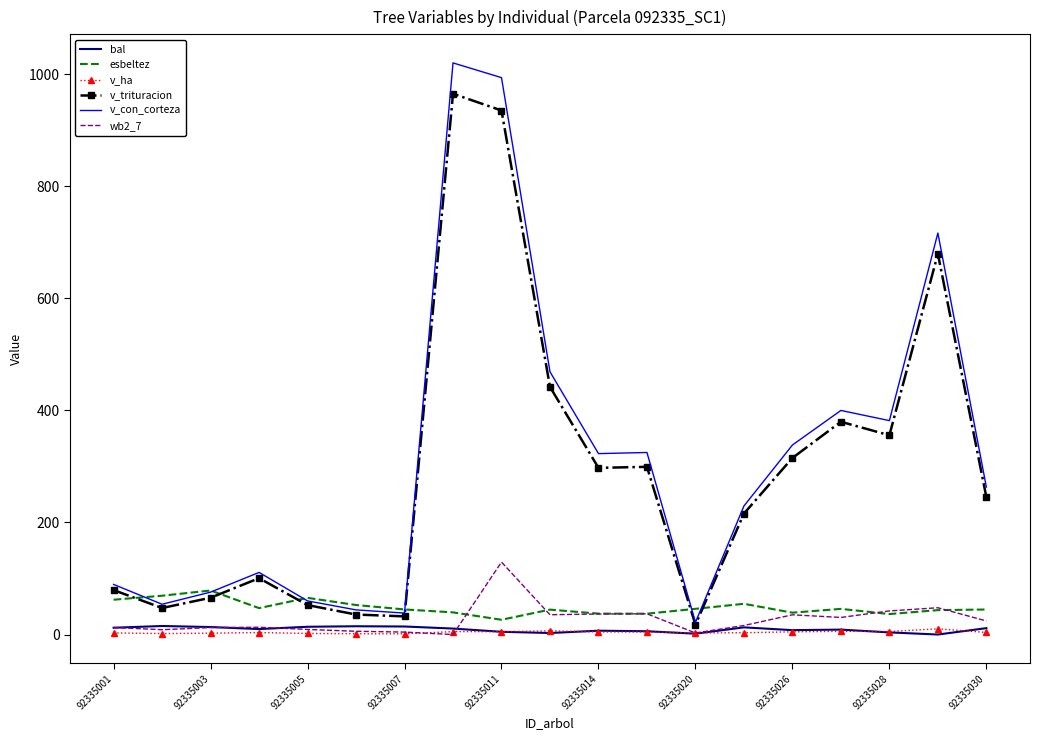

What is the sum of all esbeltez values?

914.8